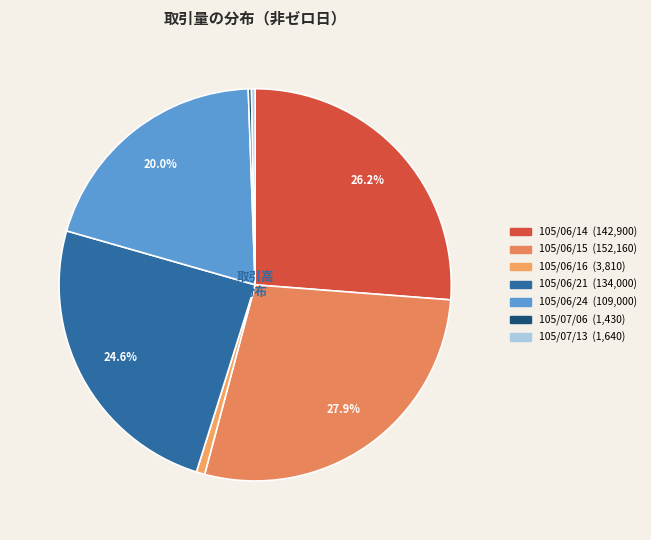

What percentage is the 105/06/21 slice, to the nearest percent?

25%